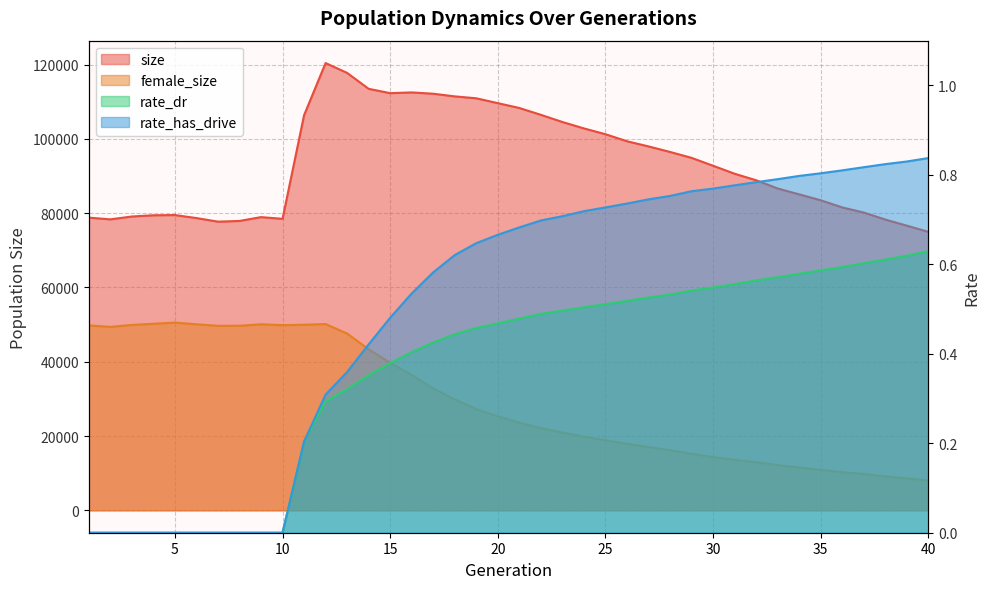

How many data points in size are less than 92752?

20